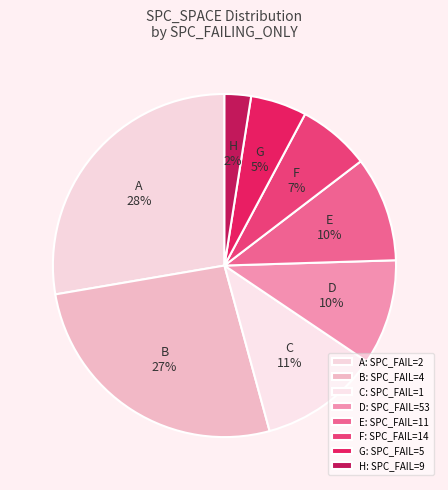

To the nearest percent, what is the average slice percentage?

12%